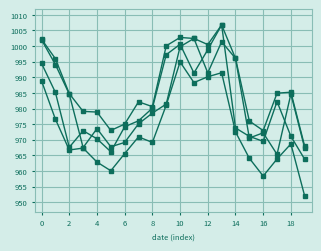

How many categories are shown in the chart?

20